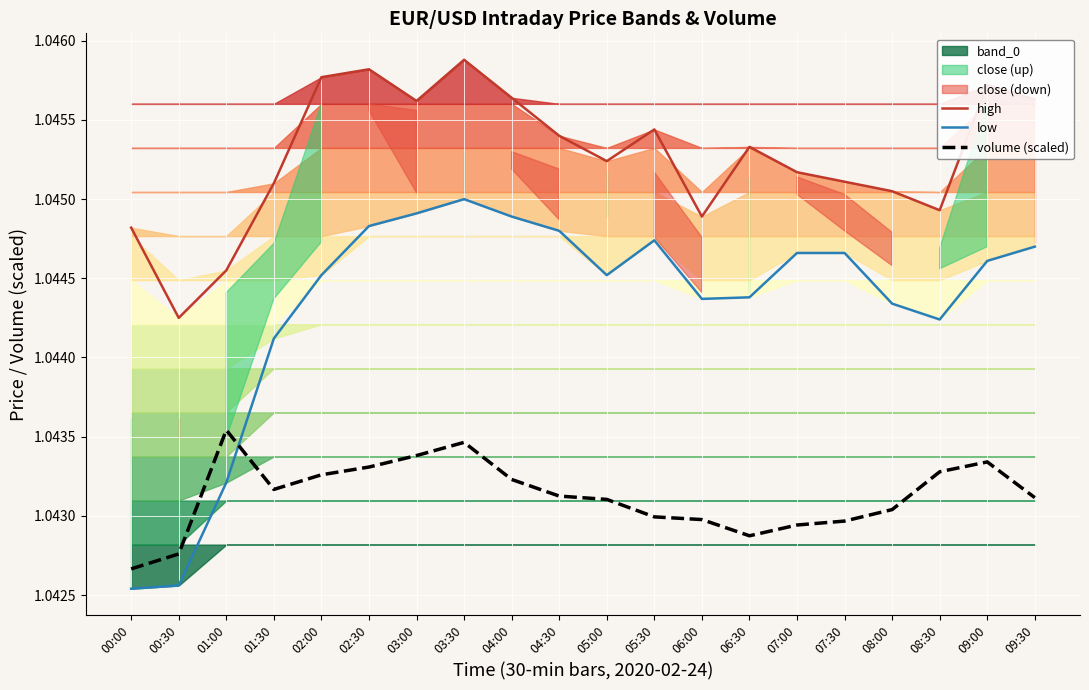

True or false: low and high intersect in this chart.

False